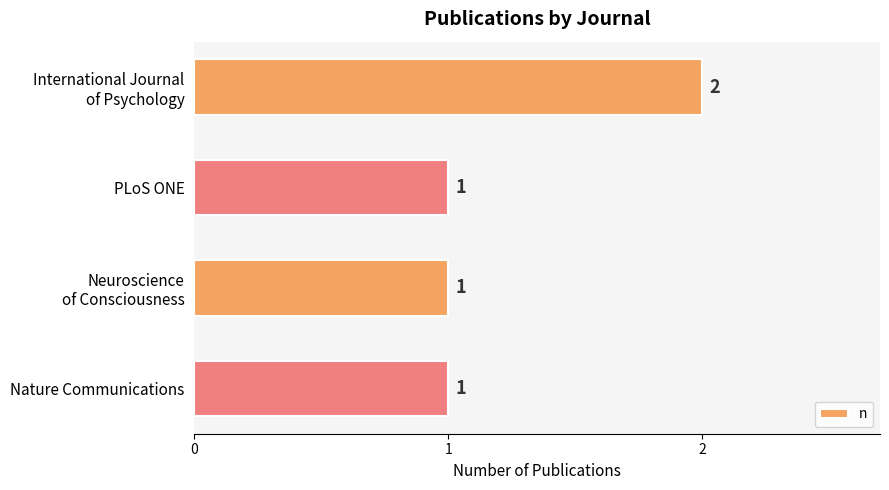

What position from the bottom is PLoS ONE?

3